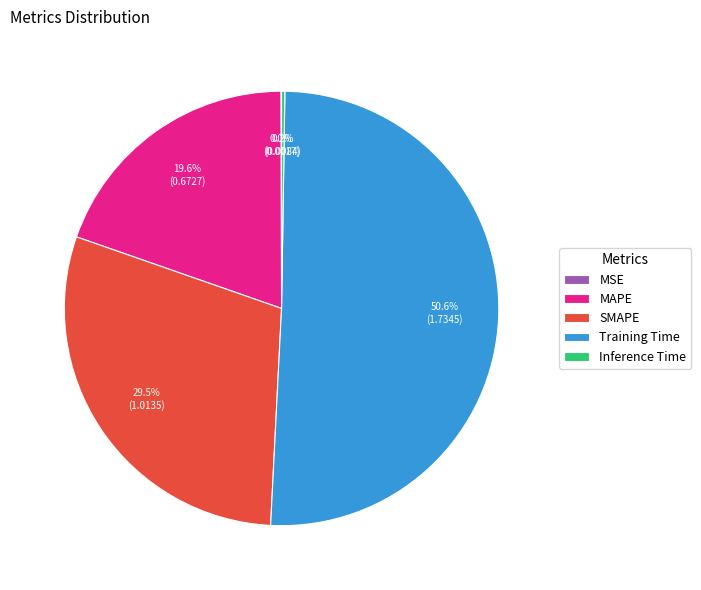

Which category has the biggest portion of the pie?

Training Time